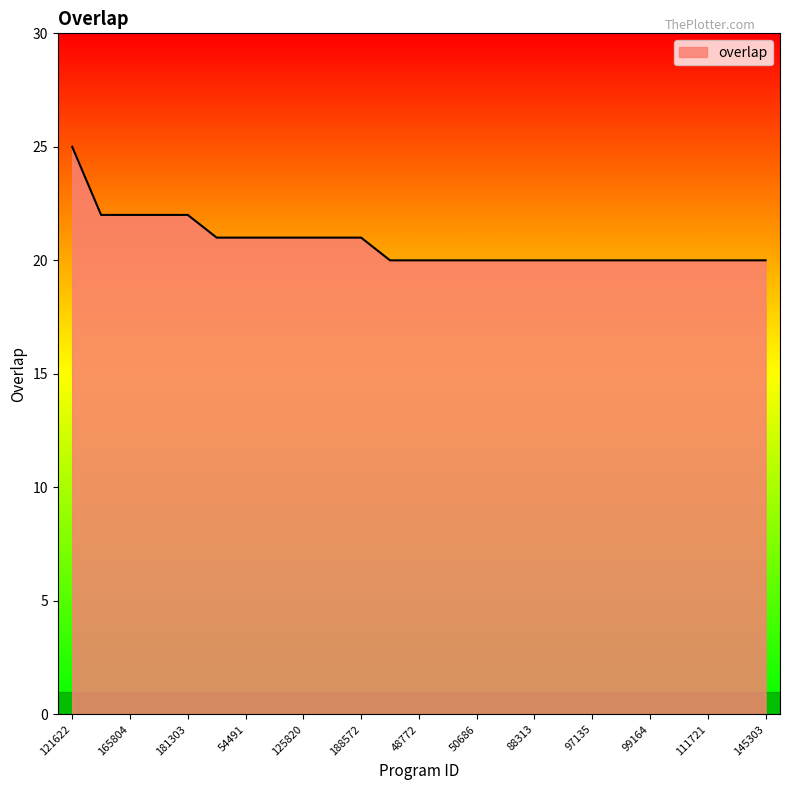

Does the chart display data point markers on the line(s)?

No